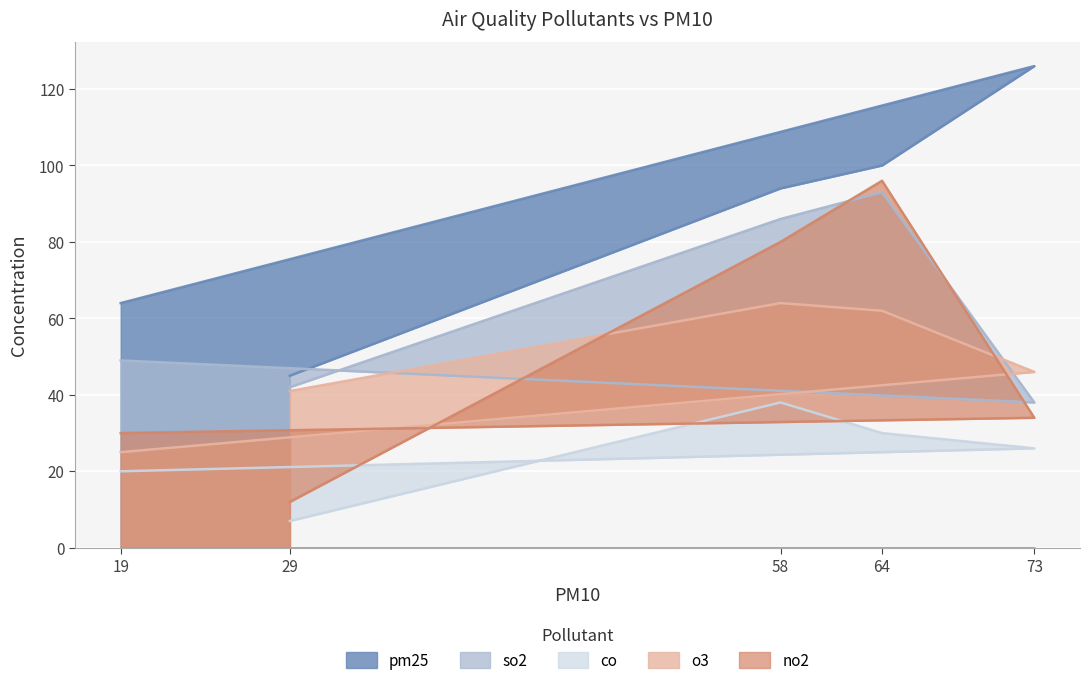

How many distinct data groups are displayed?

5